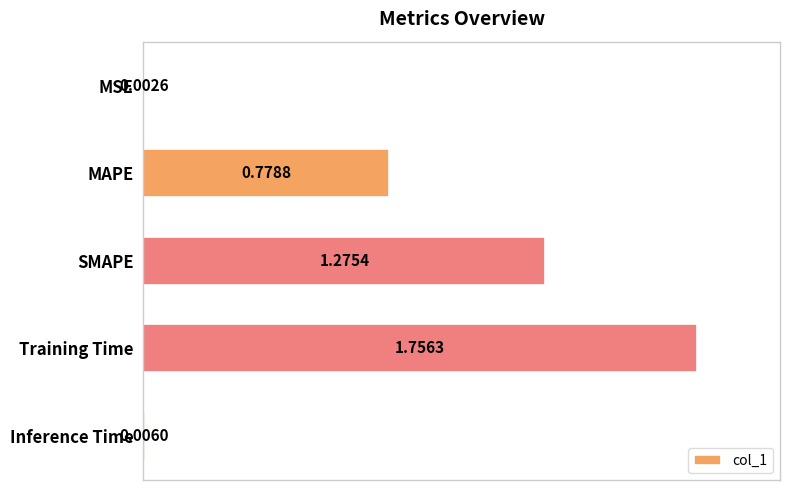

Between Training Time and MSE, which is larger?

Training Time